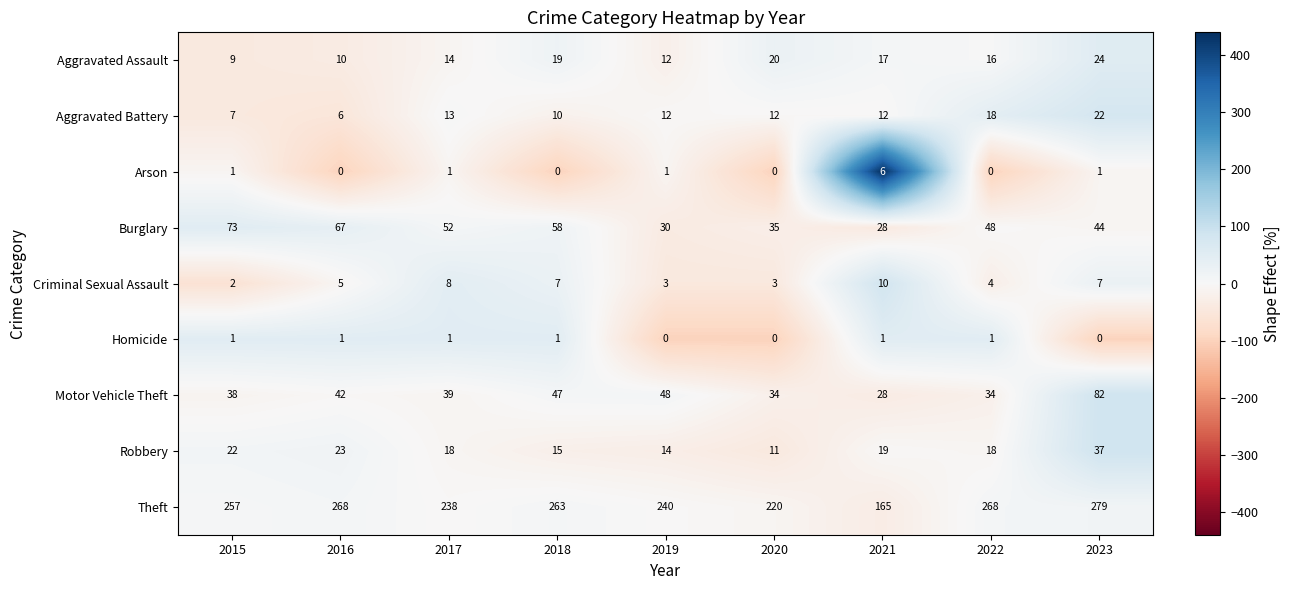

What is the maximum value shown in the chart?

279